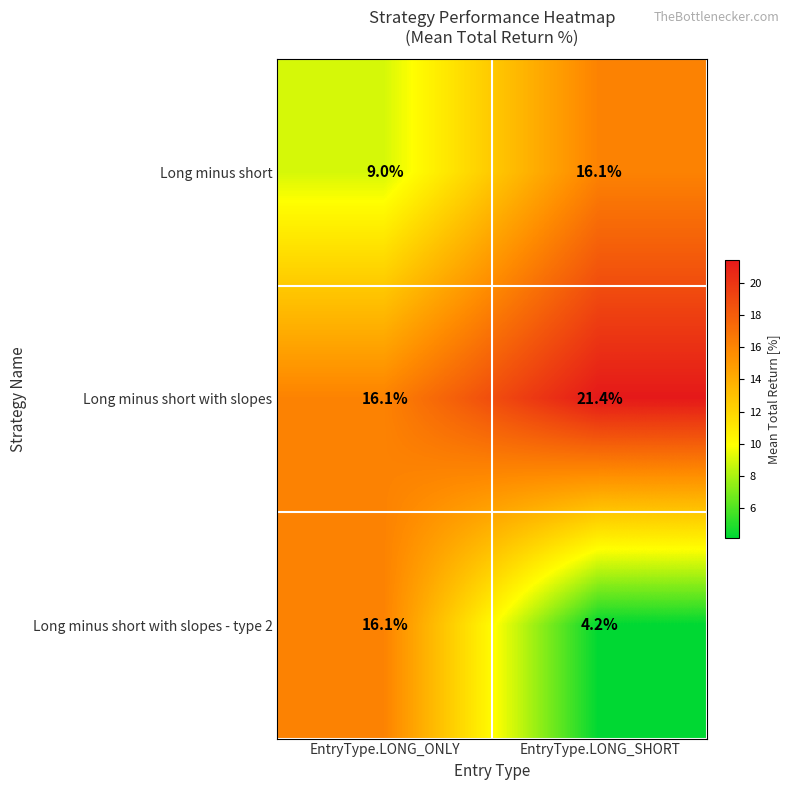

Which series has the largest total across all categories?

Long minus short with slopes